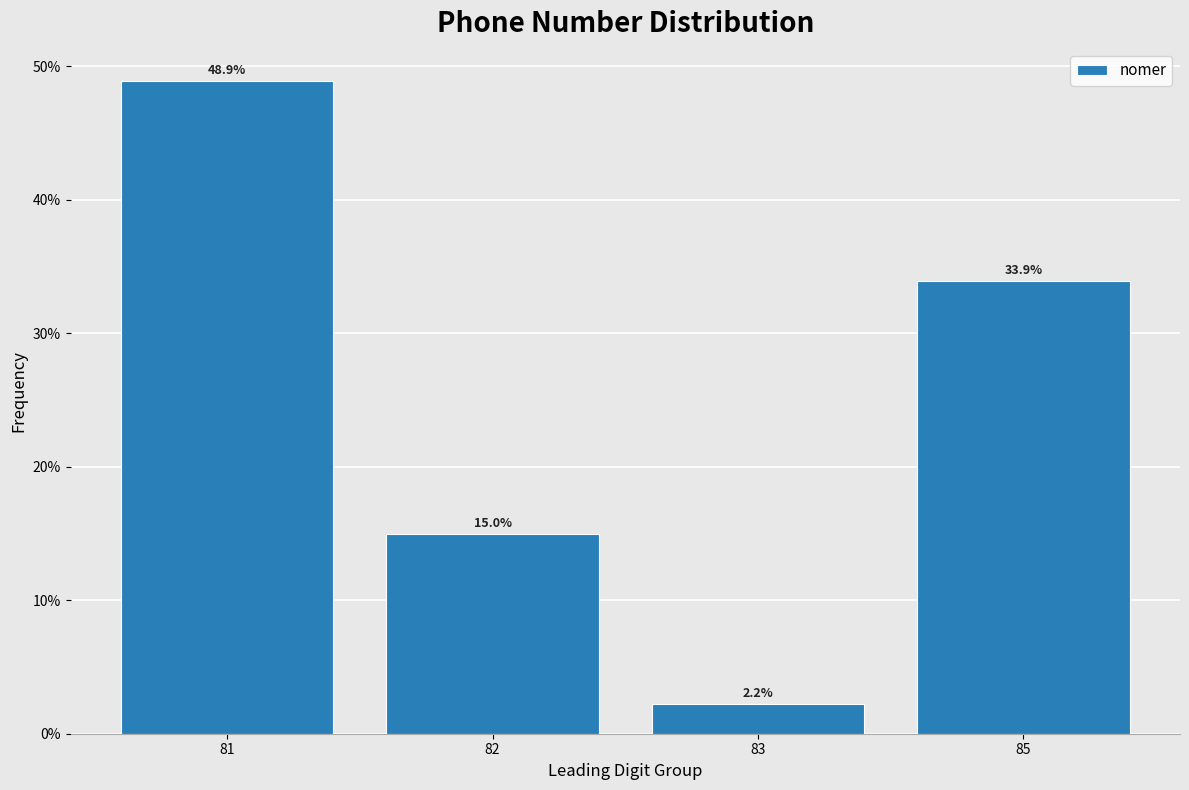

Reading right to left, extract all data points from this chart.

85=33.9	83=2.2	82=15.0	81=48.9